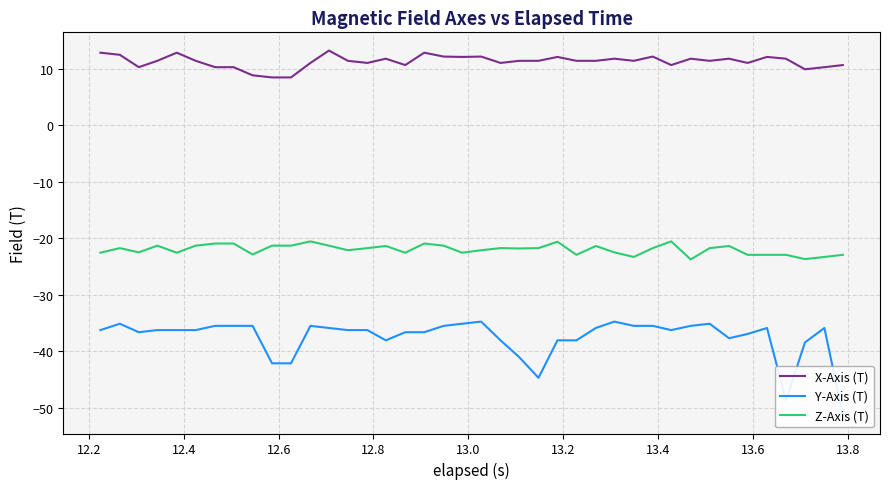

True or false: Z-Axis (T) and X-Axis (T) intersect in this chart.

False